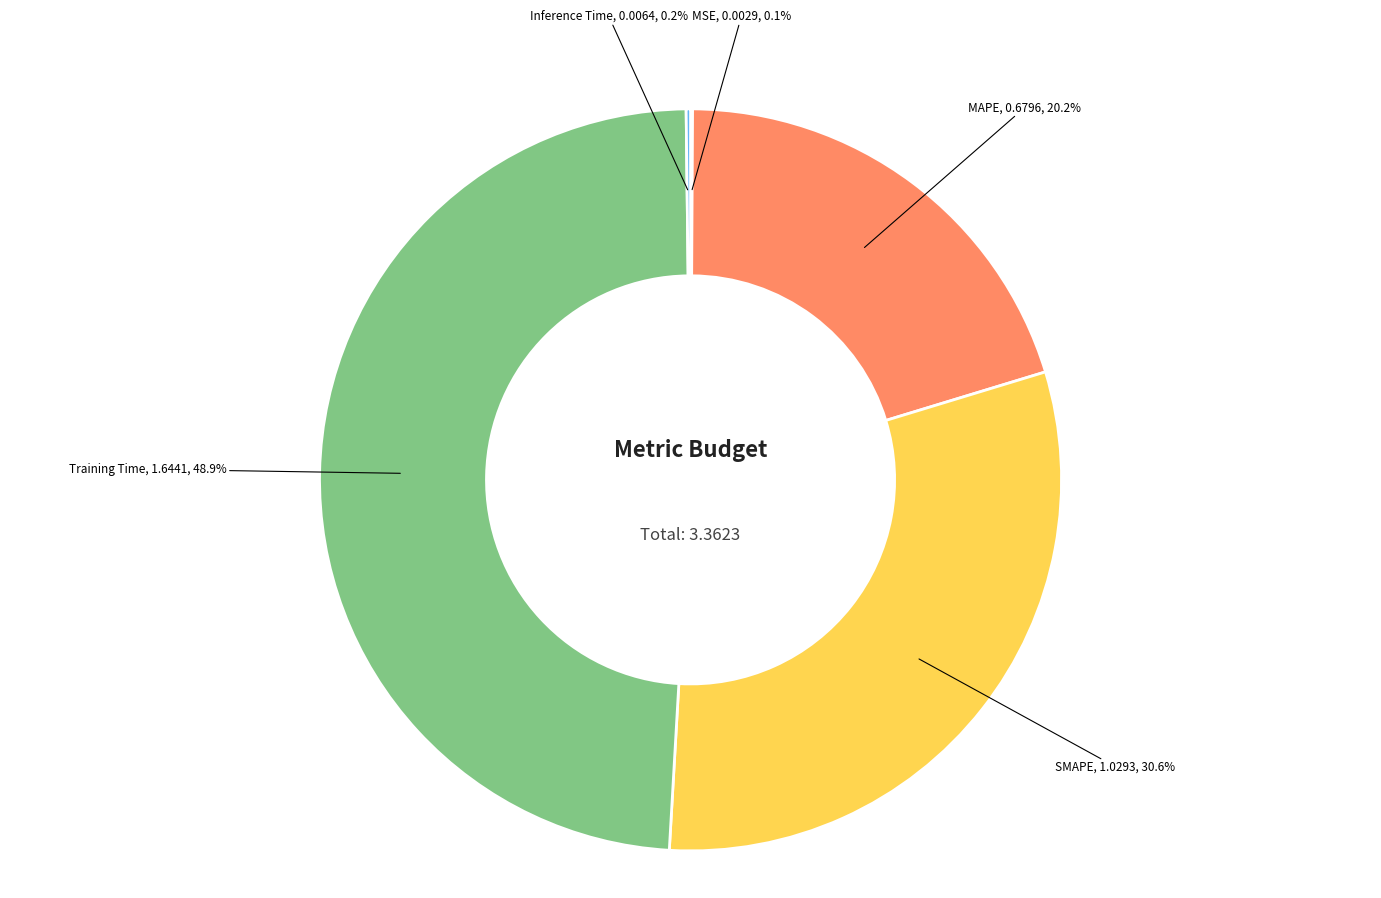

Does any single category account for the majority?

No